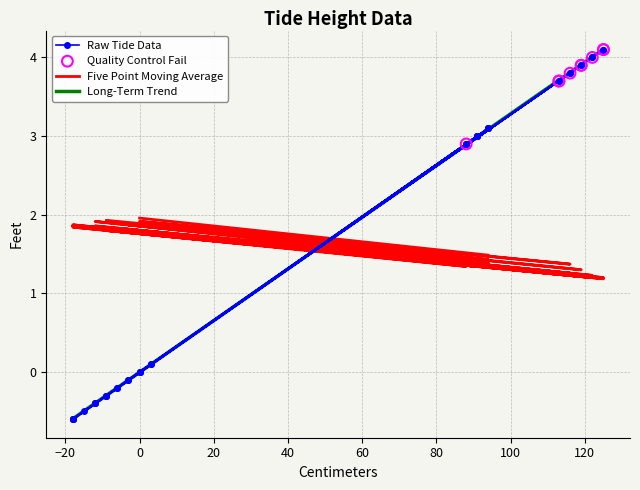

Which has a higher value, -15 or 94?

94